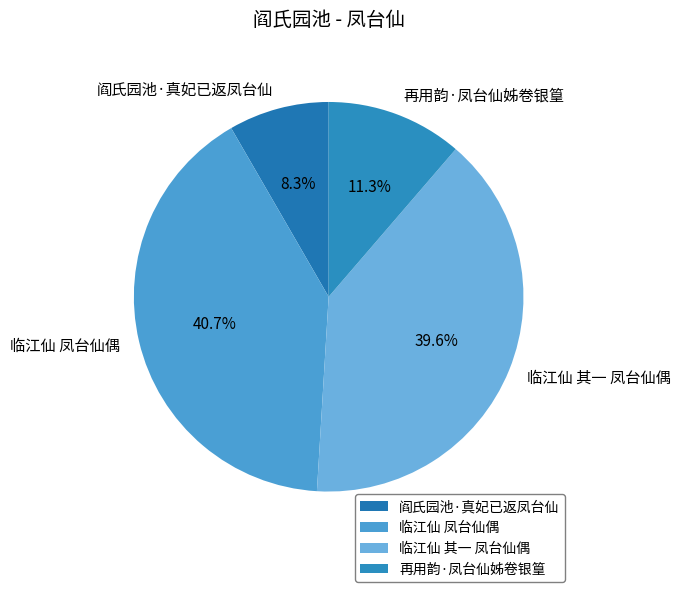

Is 再用韵·凤台仙姊卷银篁 the majority of the pie?

No